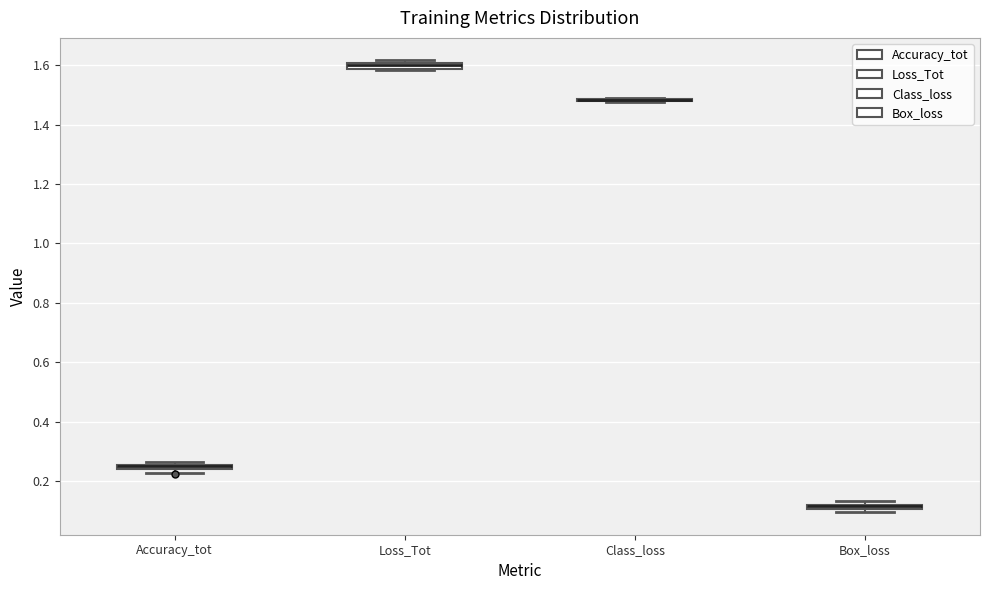

Where is the upper edge of the box for Loss_Tot on the y-axis? The values are not printed on the chart, so give them approximately, as read against the axis.

1.60